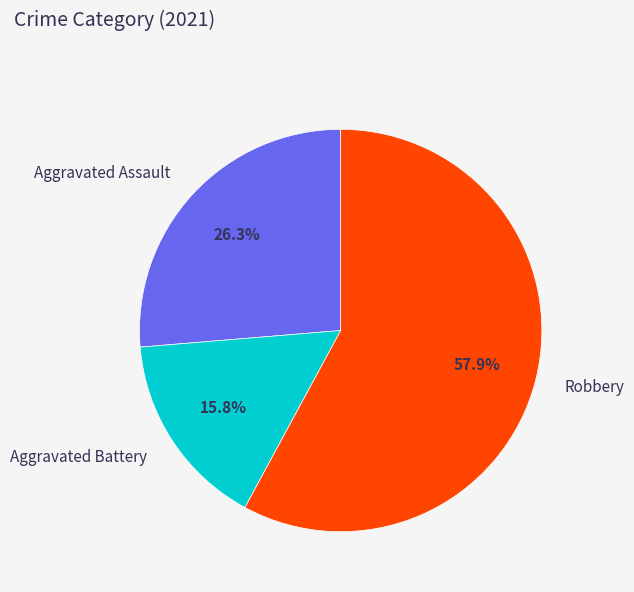

What percentage is NOT represented by Aggravated Assault?

73.7%